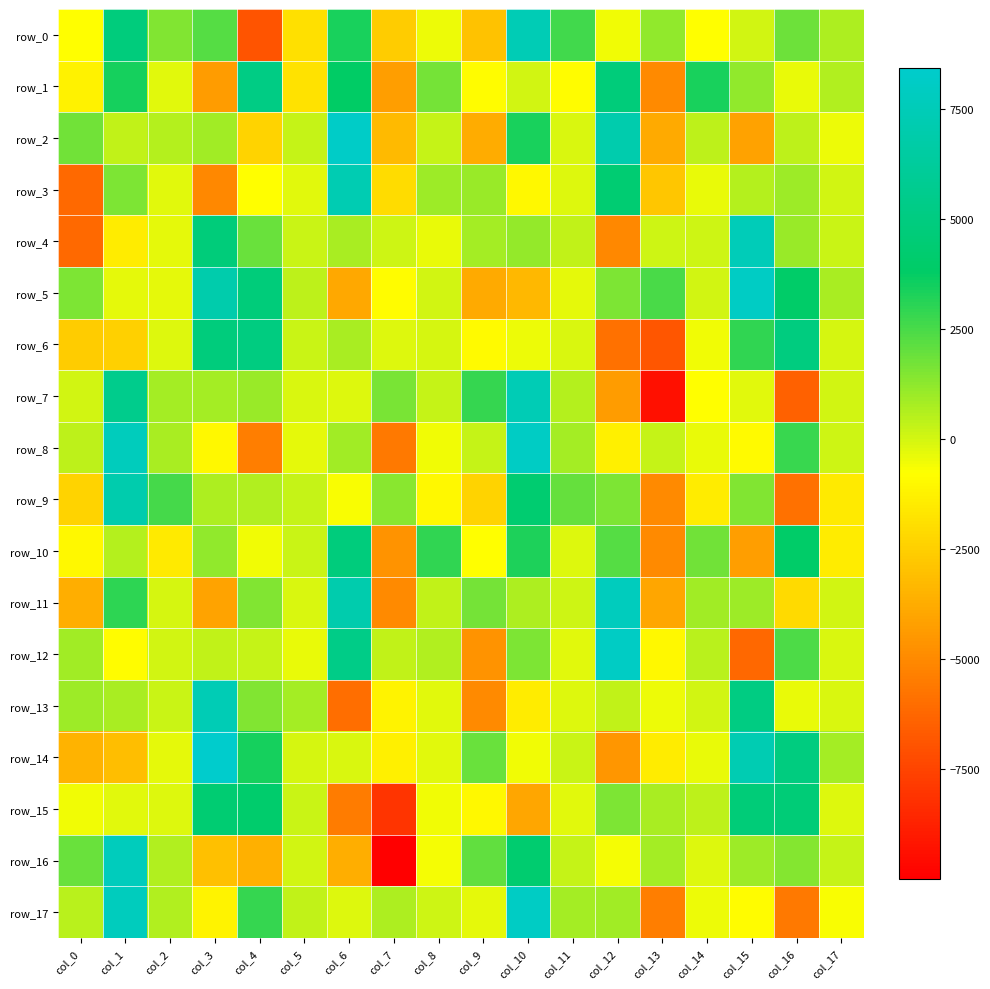

What is the difference between the highest and lowest values at col_16?

11401.5